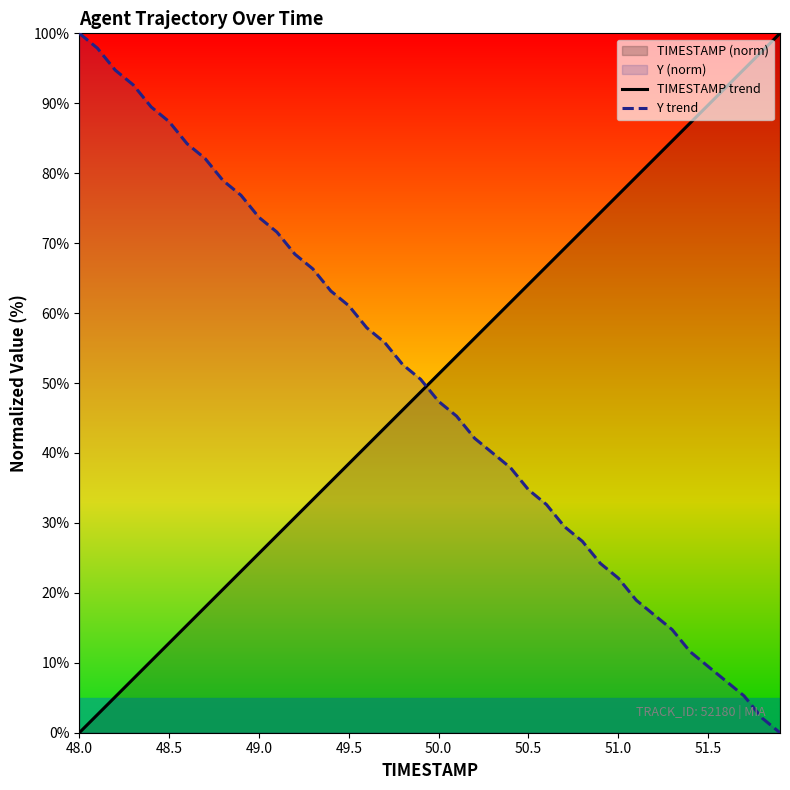

What is the difference between the maximum and minimum values in the TIMESTAMP trend series?

100.0